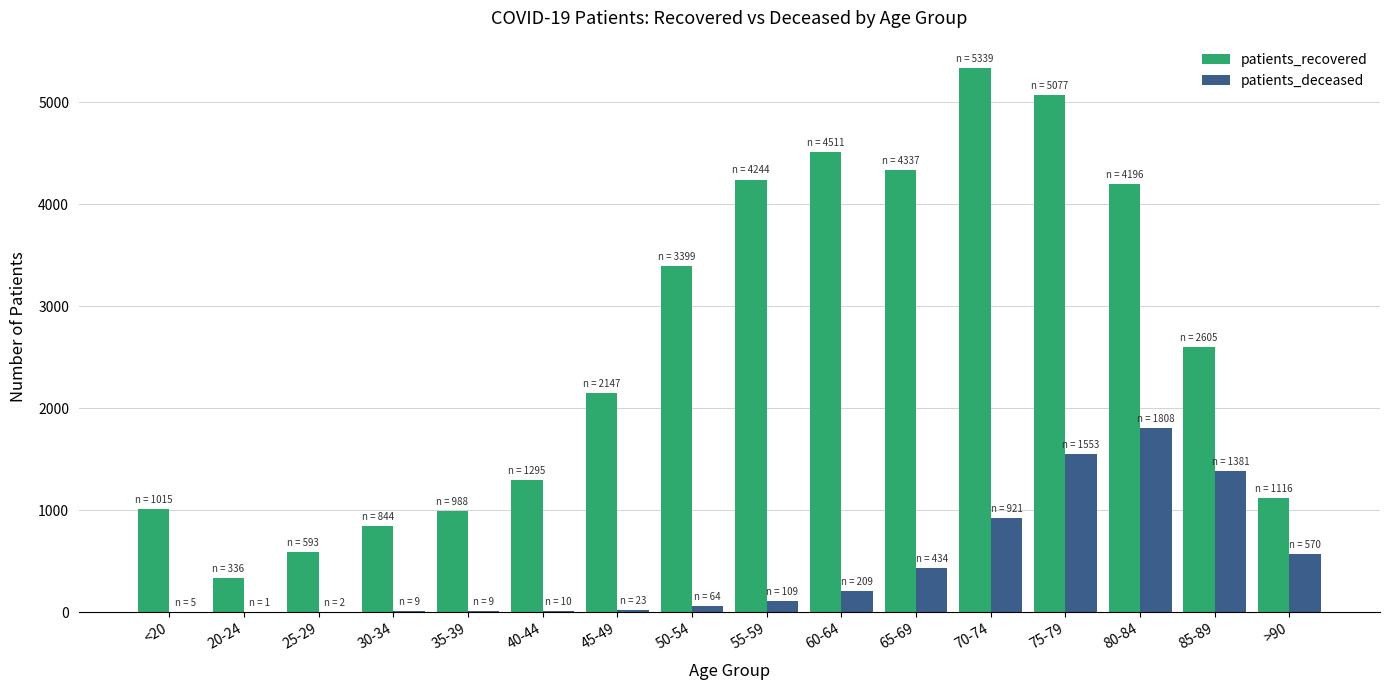

Count the number of data series in this chart.

2